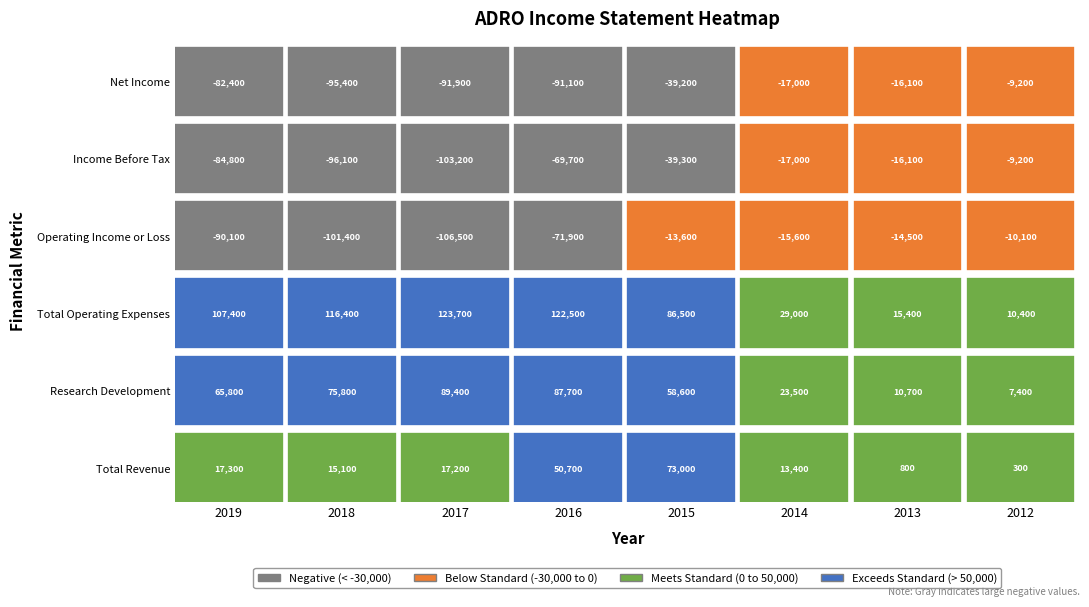

Which category has the lowest value across all series?

2017